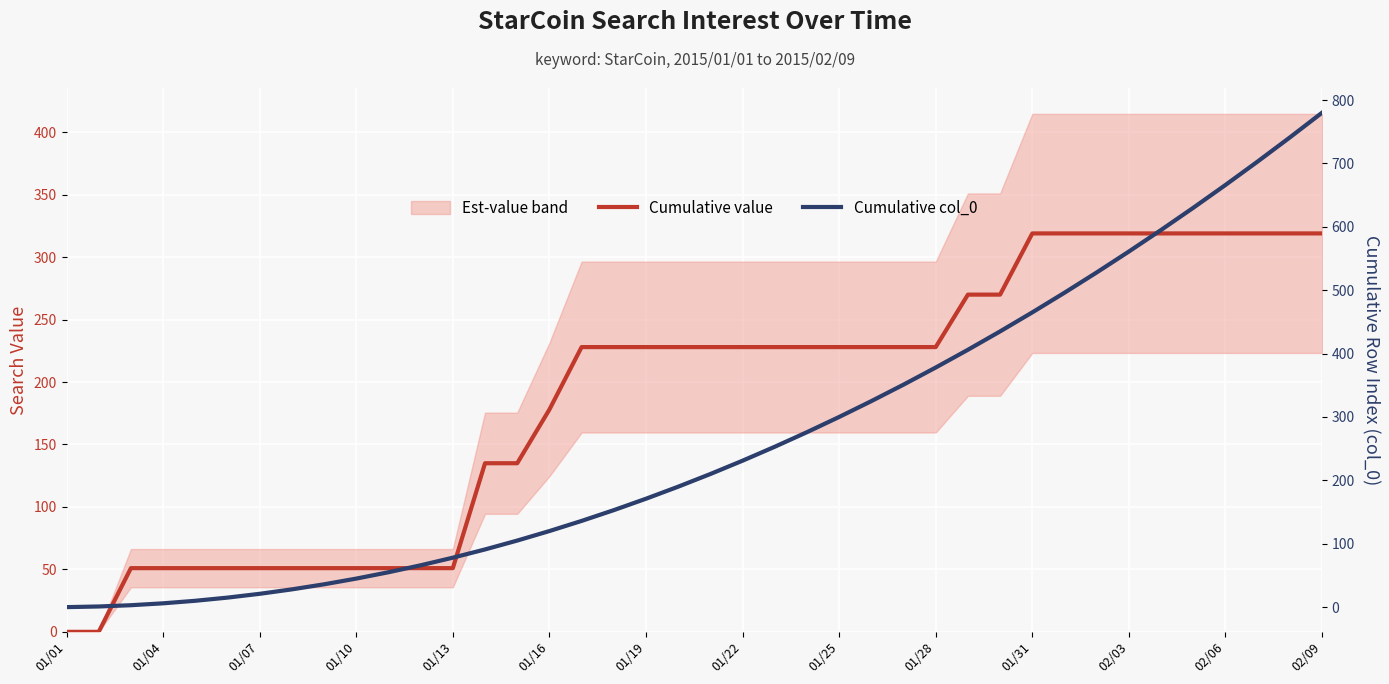

What is the difference between the maximum and second lowest values in the Cumulative value series?

319